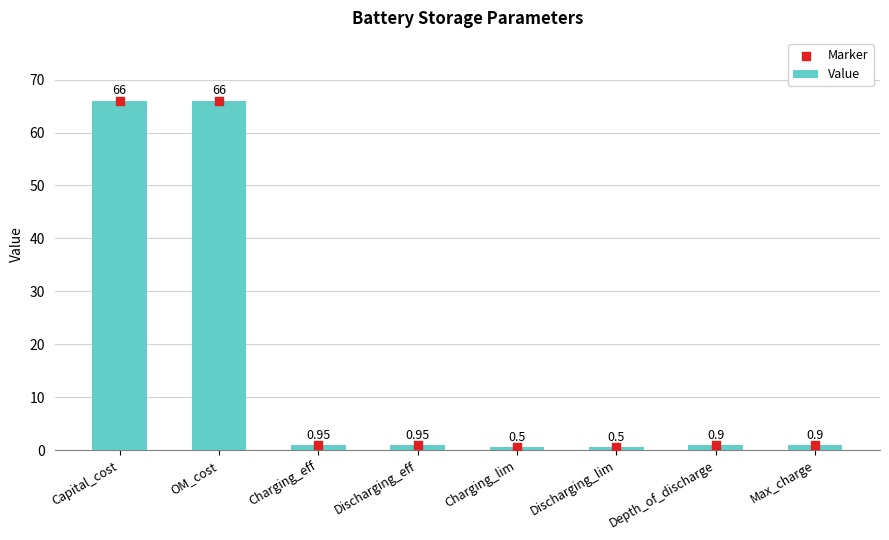

Which series has the largest total across all categories?

Value